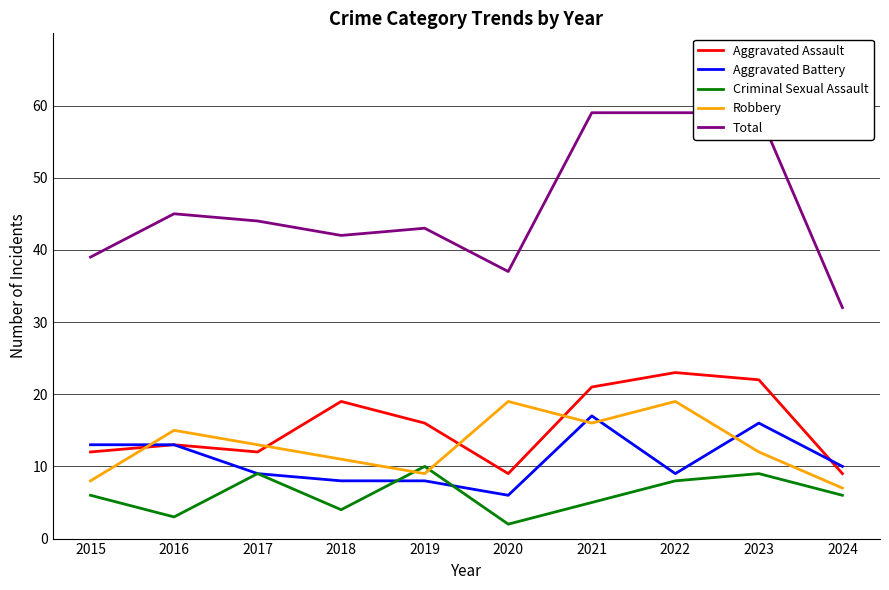

List the labels in order of Criminal Sexual Assault value, largest first.

2019, 2017, 2023, 2022, 2015, 2024, 2021, 2018, 2016, 2020